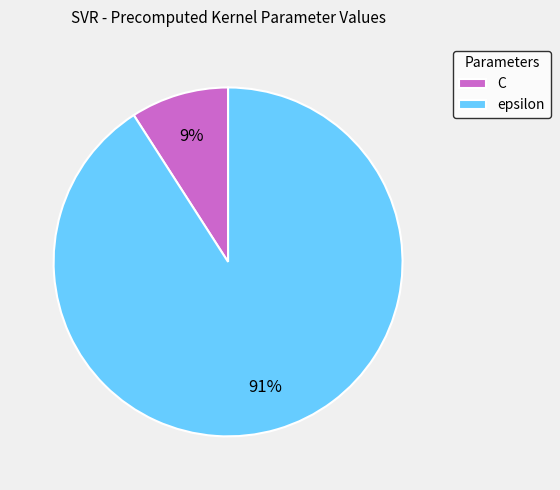

How many slices are in this pie chart?

2